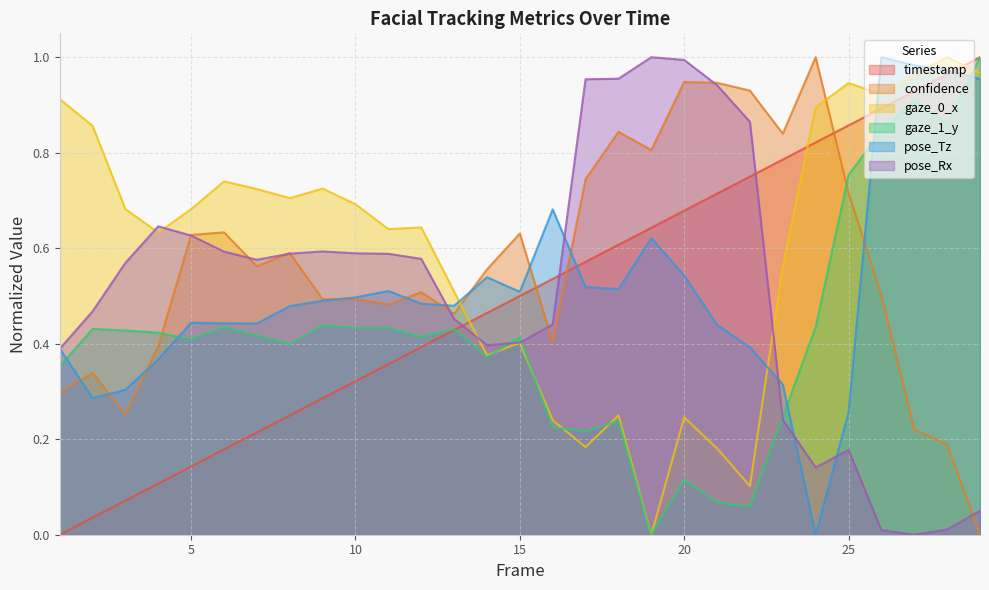

How many lines are shown in the chart?

6